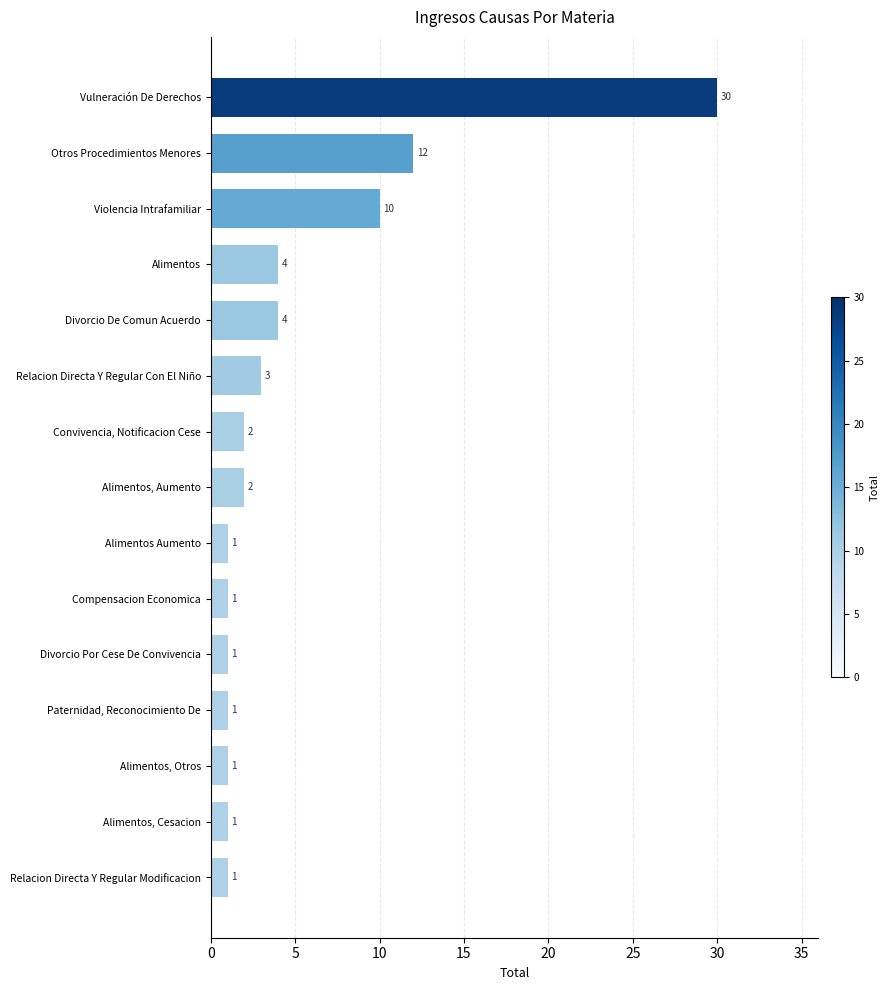

Which label corresponds to the largest value in the chart?

Vulneración De Derechos